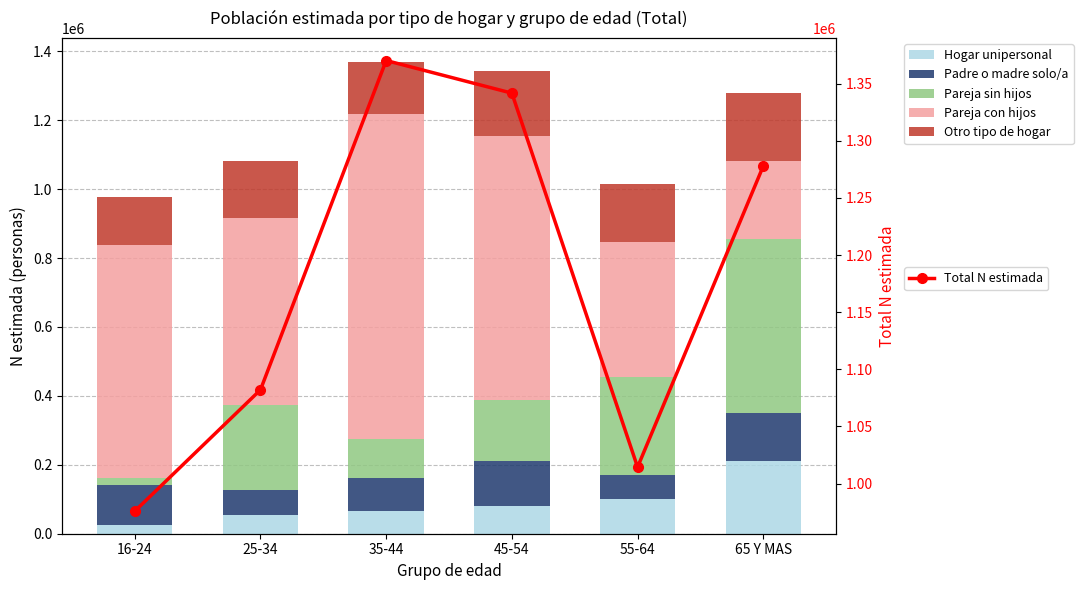

Rank the series by their maximum value, from lowest to highest.

Padre o madre solo/a, Otro tipo de hogar, Hogar unipersonal, Pareja sin hijos, Pareja con hijos, Total N estimada